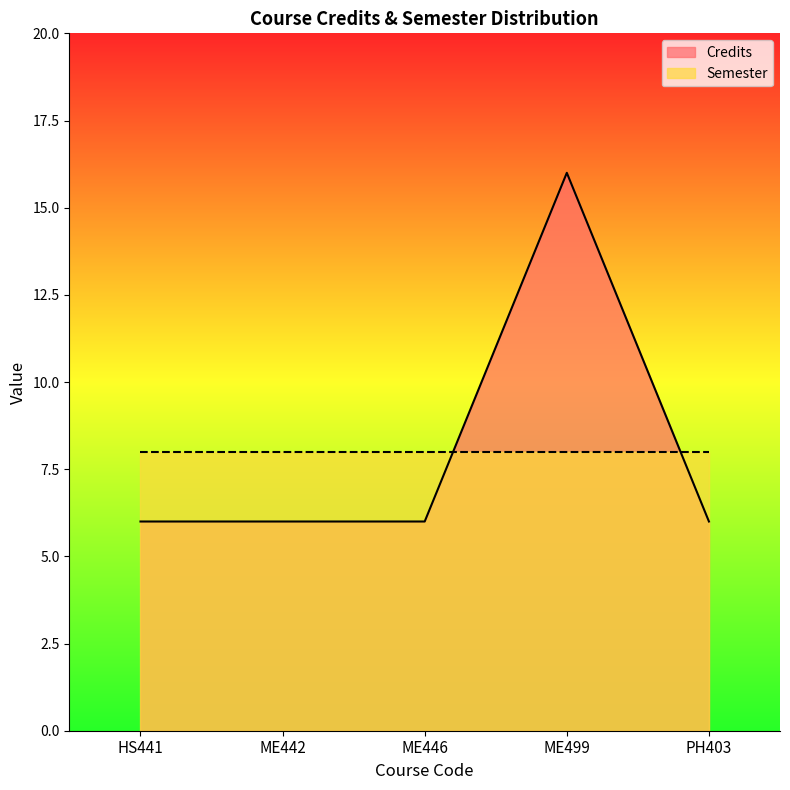

What is the sum of all values?

40